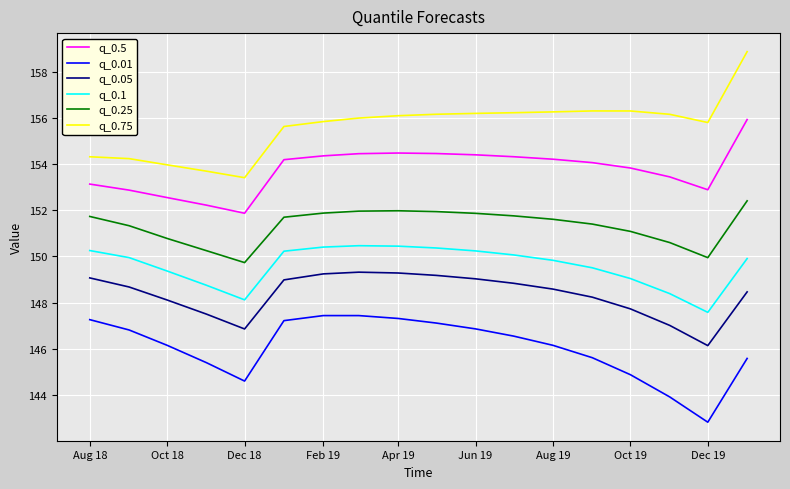

Is this an area chart (filled region under the line)?

No